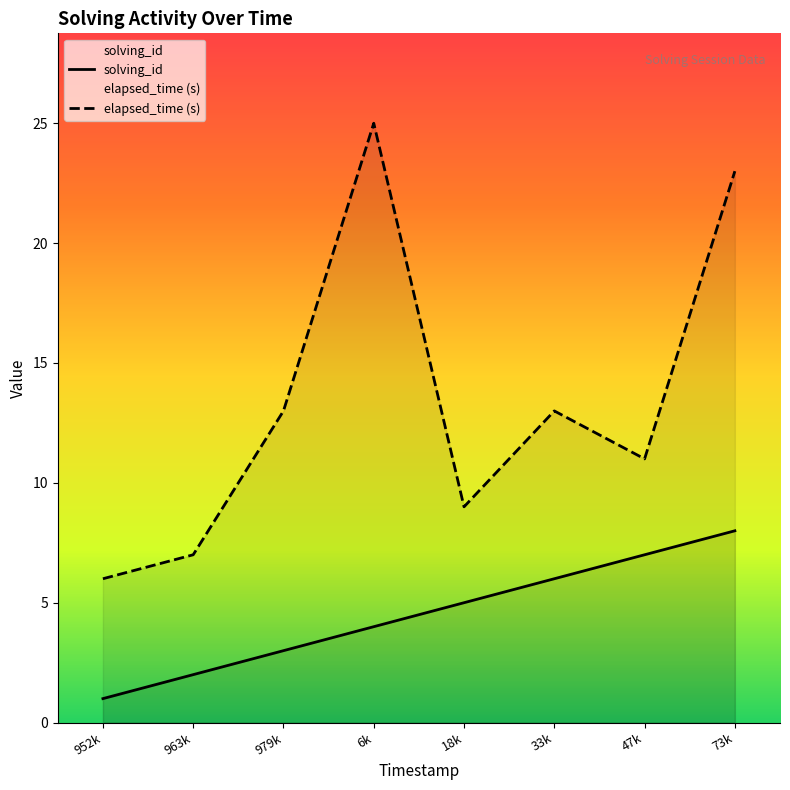

List the series in order of their overall mean, lowest first.

solving_id, elapsed_time (s)